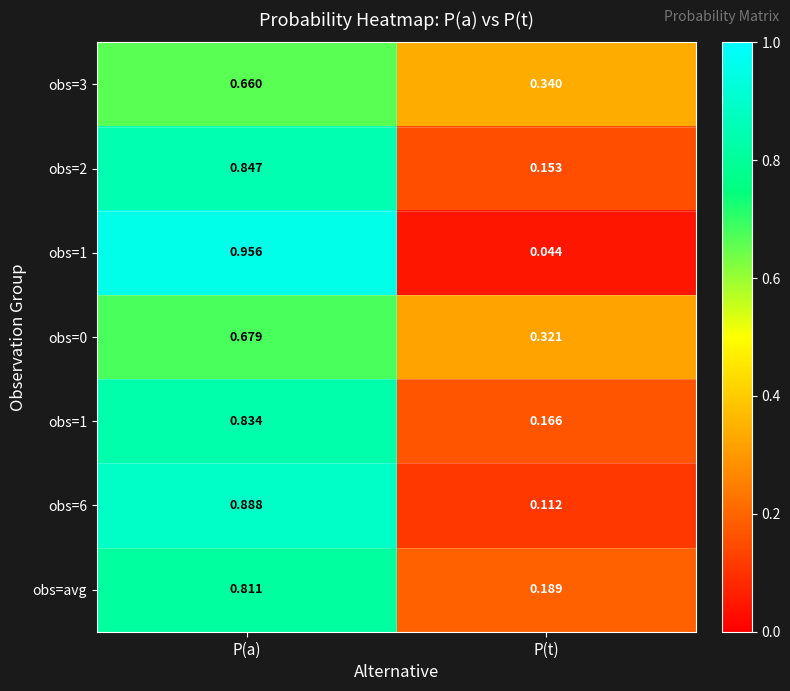

Which has a higher value, P(t) or P(a)?

P(a)